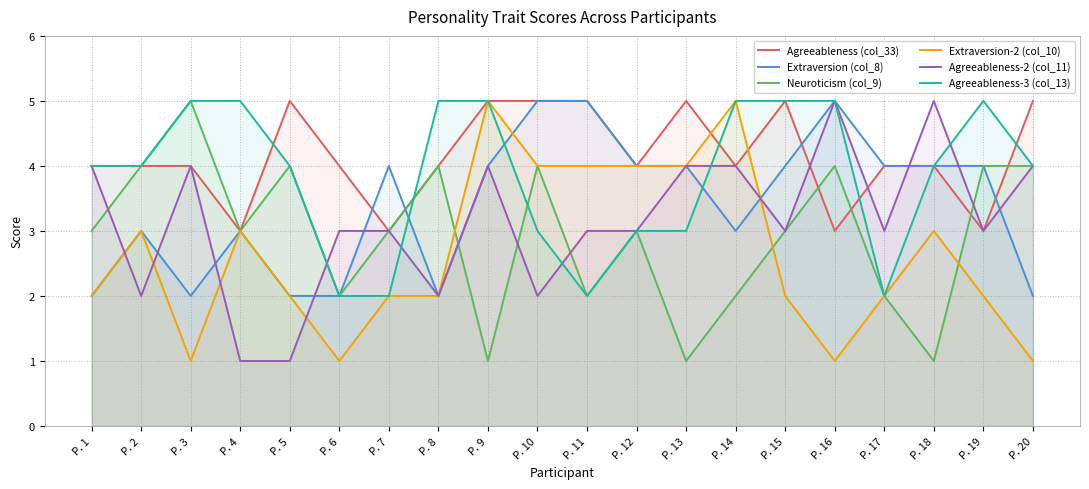

How many data points does each series have?

20